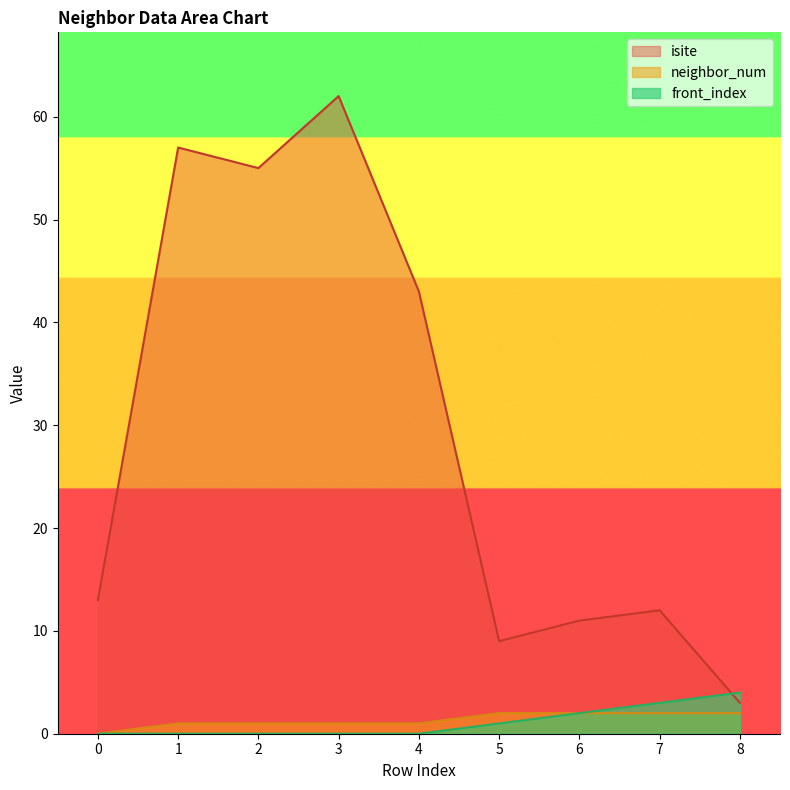

The front_index series shows 0 at 1. True or false?

True